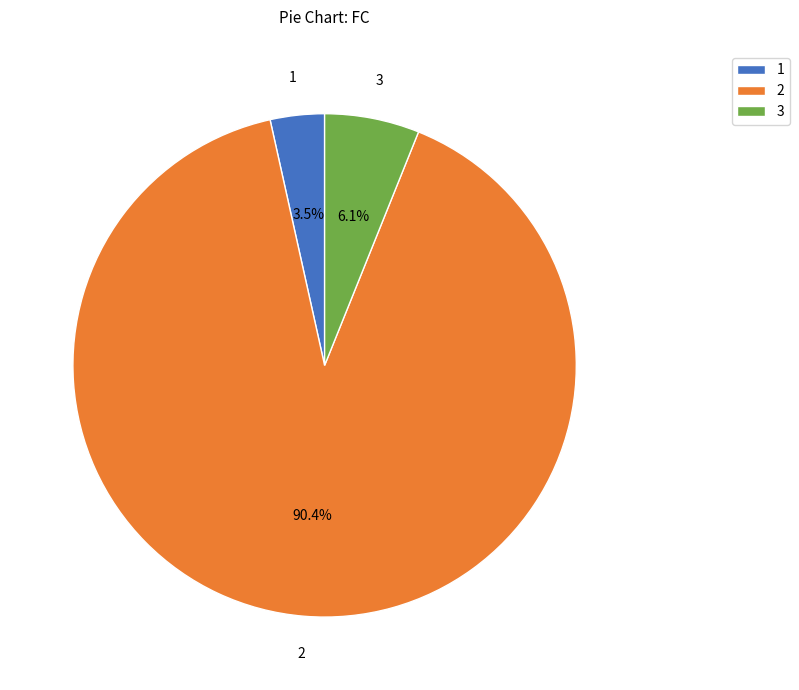

Does 3 represent more than half of the total?

No